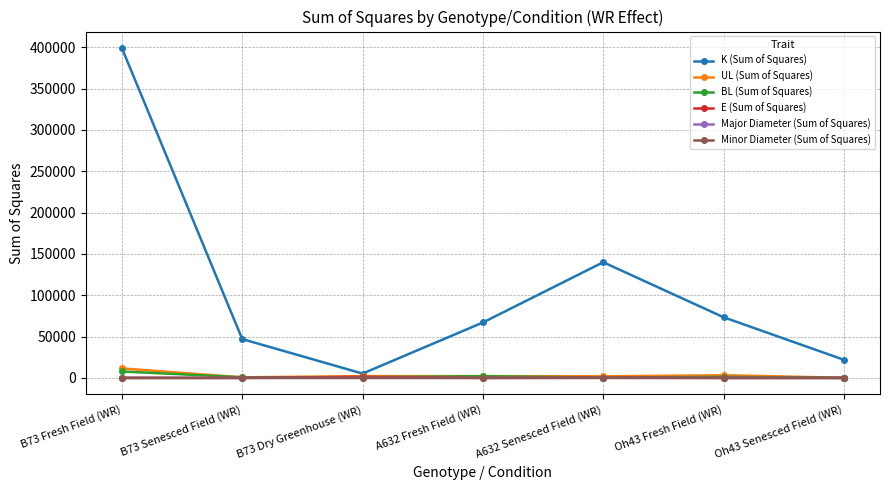

Where is K (Sum of Squares) nearest to the value 202184?

A632 Senesced Field (WR)